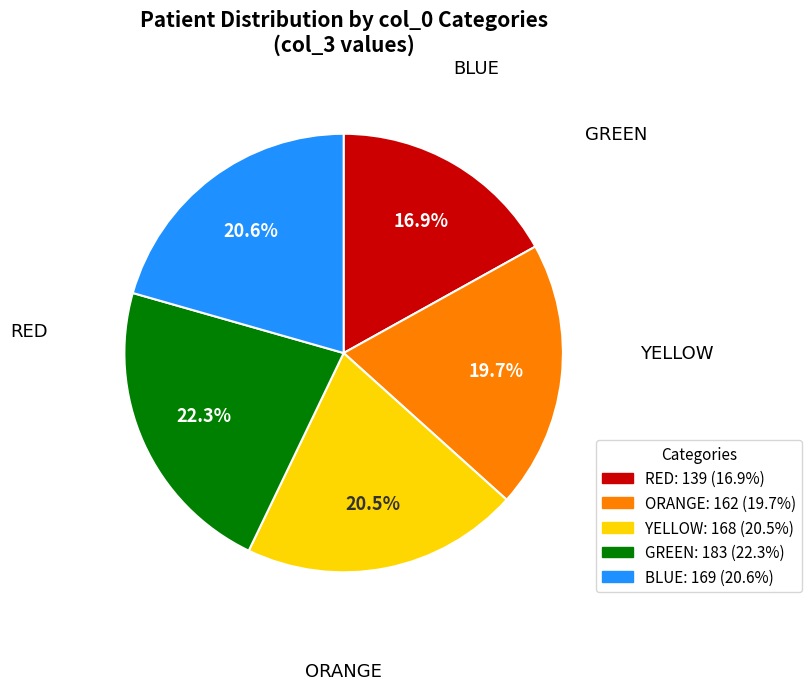

Is there any slice that represents more than half of the pie?

No